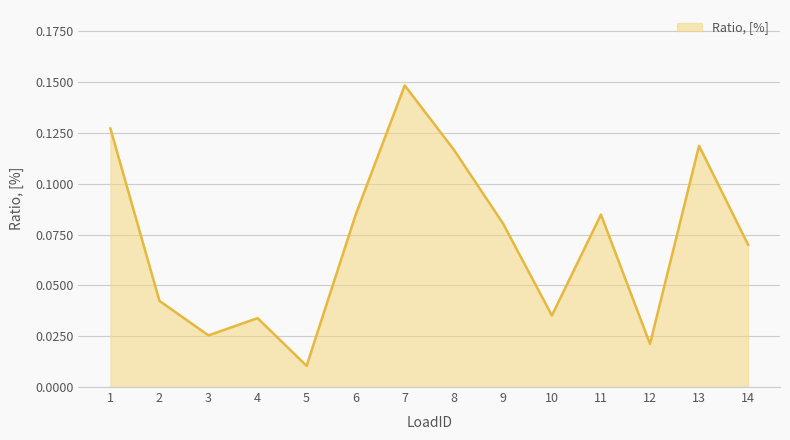

At which label is the value closest to 0?

5